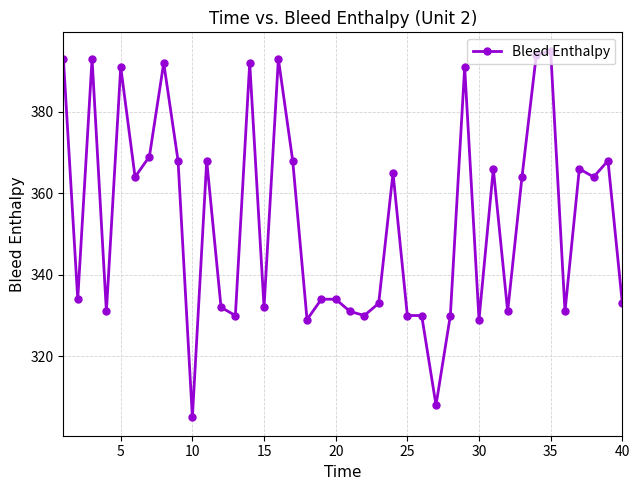

What is the average value?

354